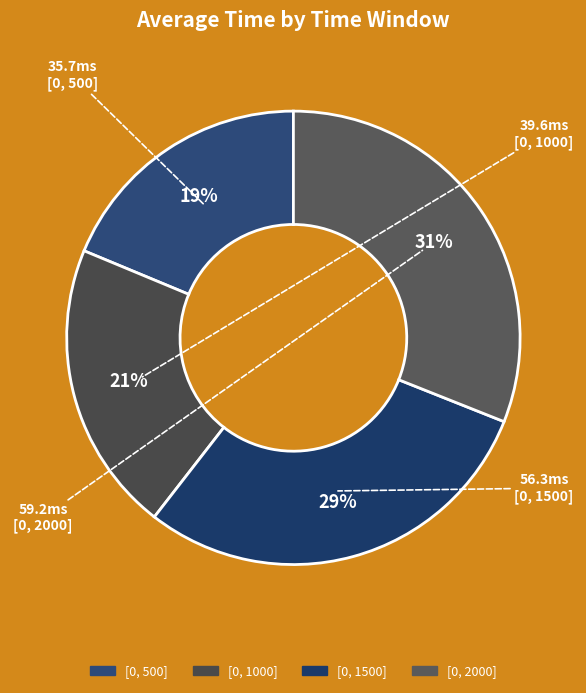

Does any single category account for the majority?

No